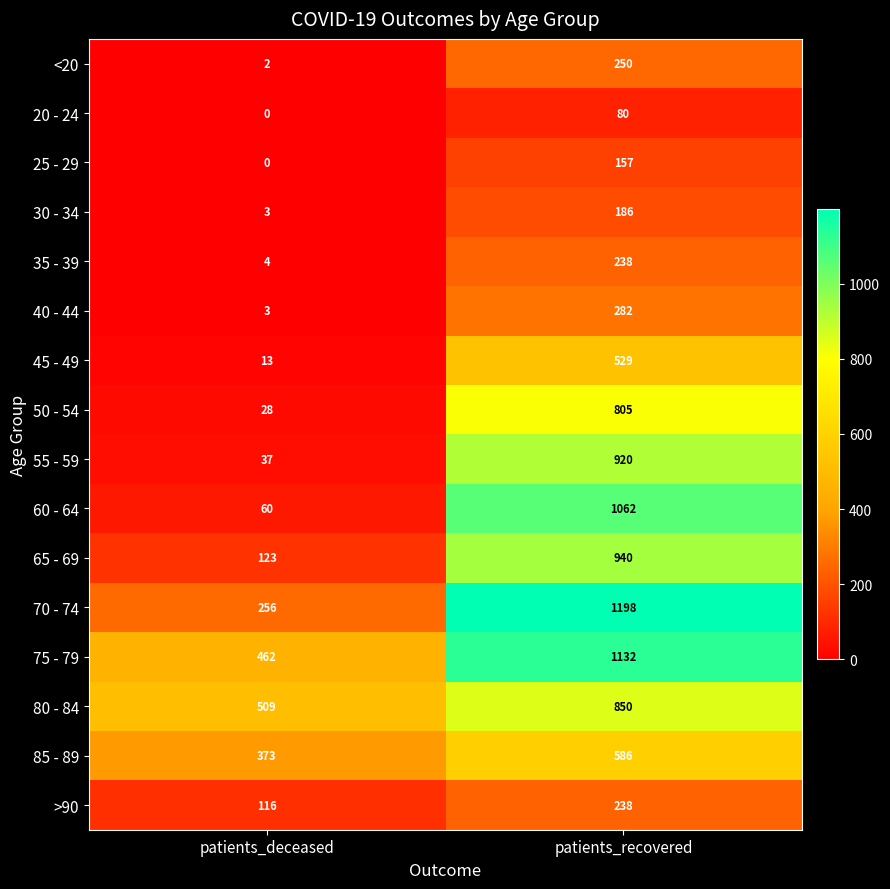

The 75 - 79 series shows 700 at patients_deceased. True or false?

False